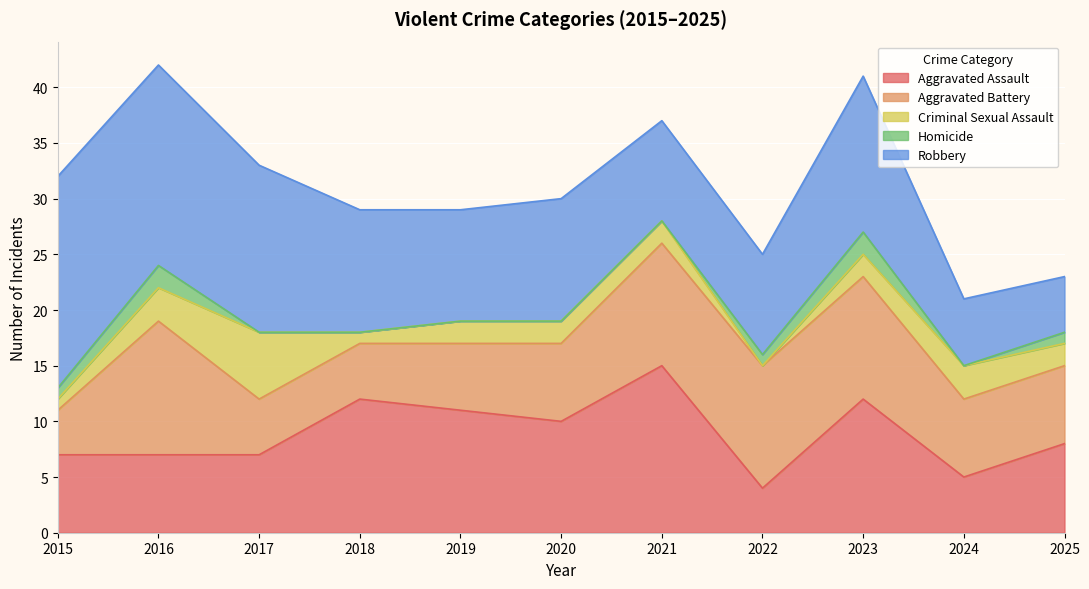

Which series ends up on top after the final intersection of Aggravated Assault and Robbery?

Aggravated Assault